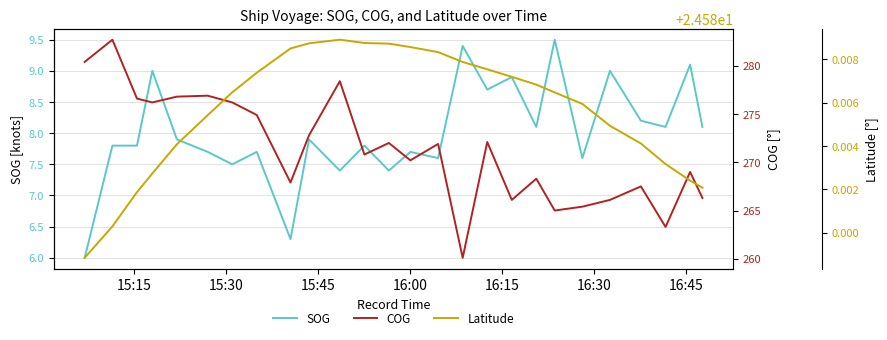

Count the Latitude values in the range 24 to 25.

26